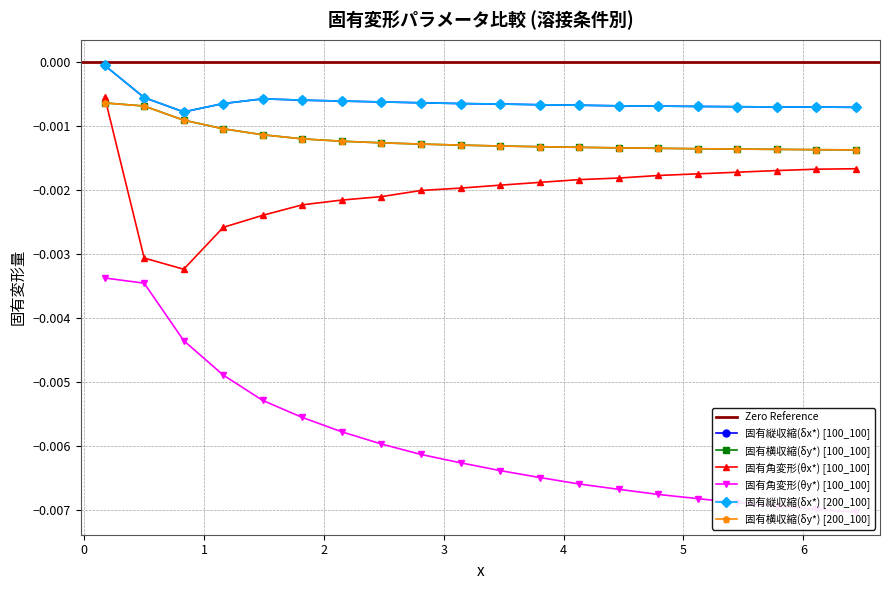

Between 0.83 and 3.47, which is larger?

3.47